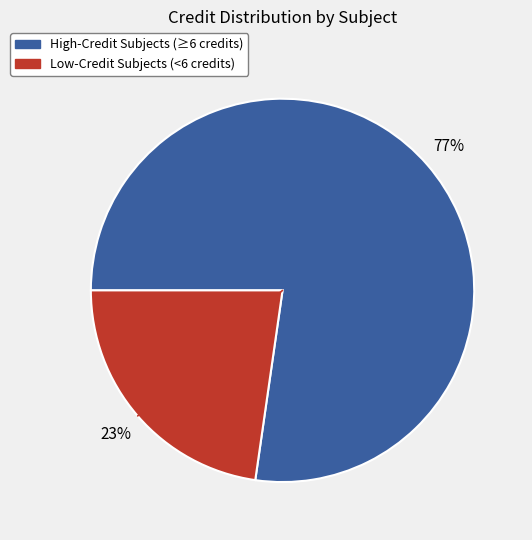

To the nearest percent, what is the average slice percentage?

50%